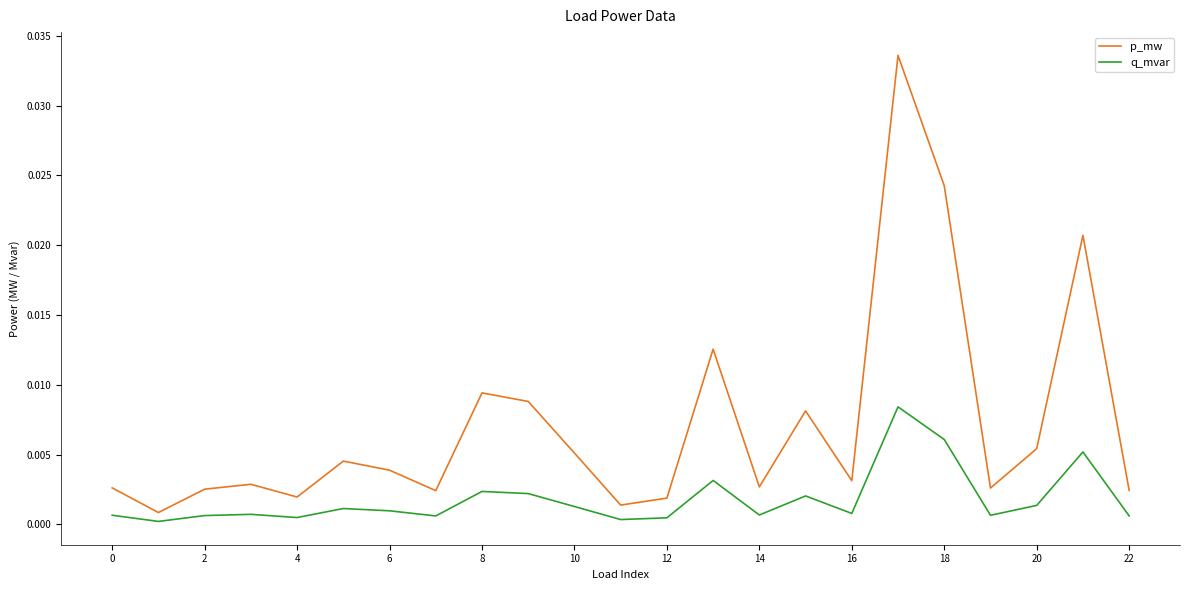

Which series has the largest total across all categories?

p_mw